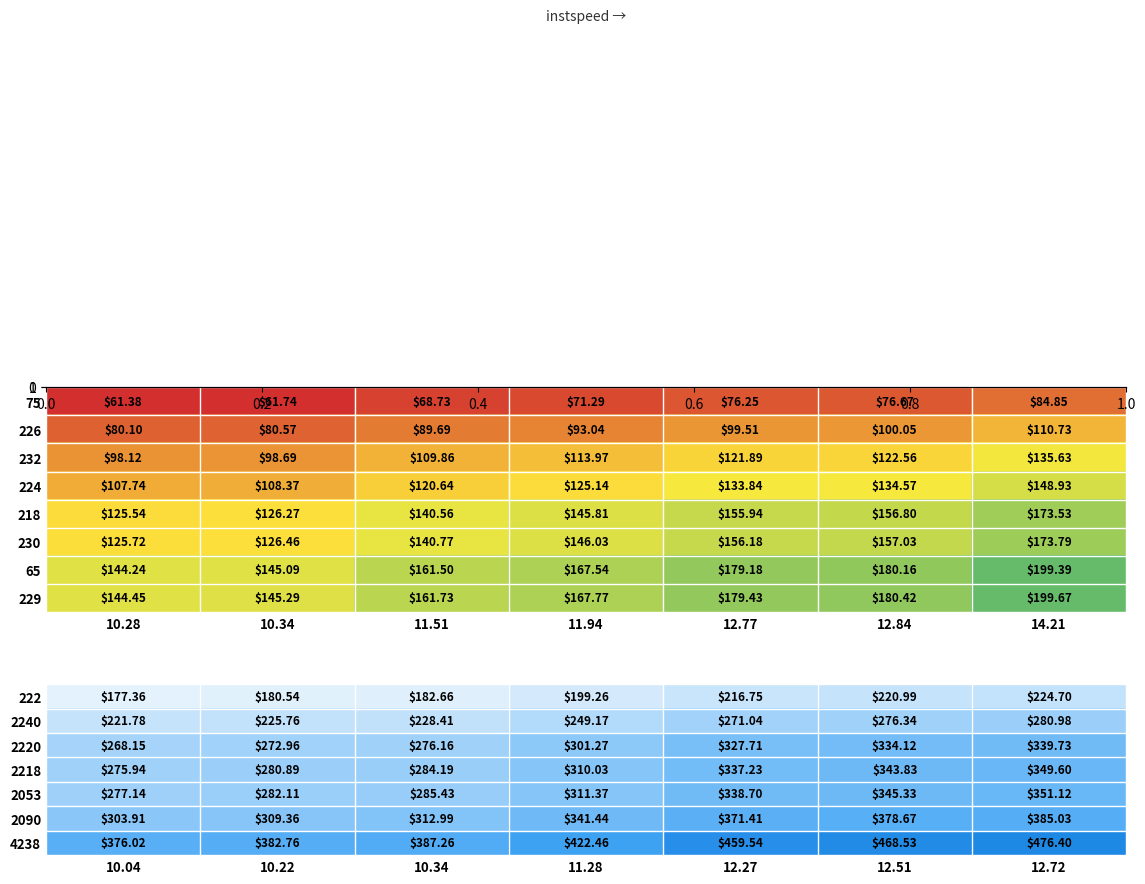

What is the sum of all 2053 values?

2191.2